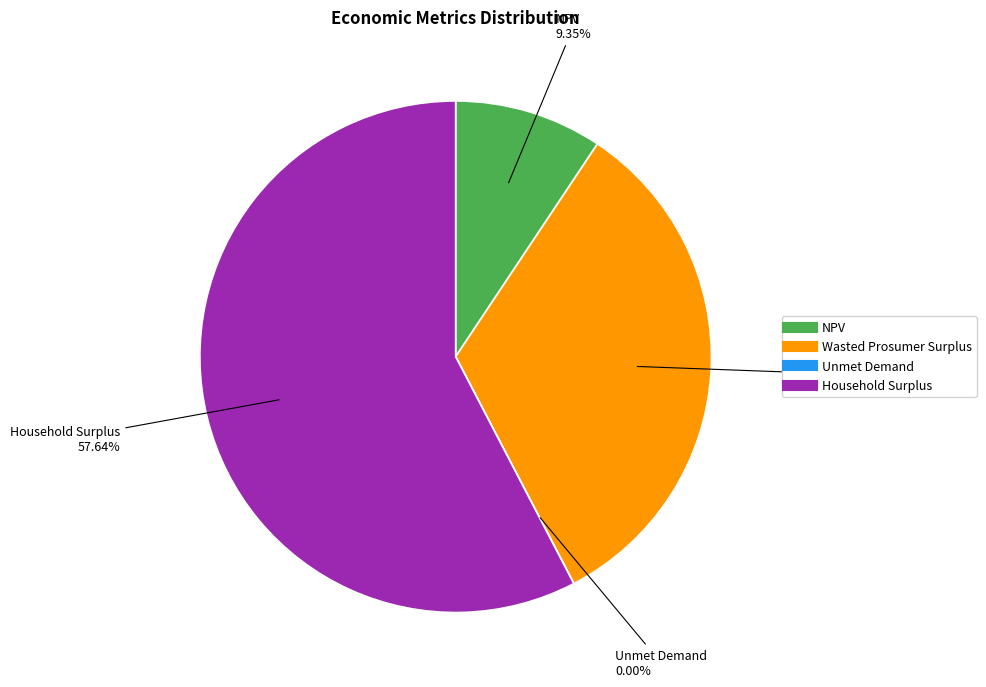

Do Household Surplus and Wasted Prosumer Surplus together represent more than half of the pie?

Yes